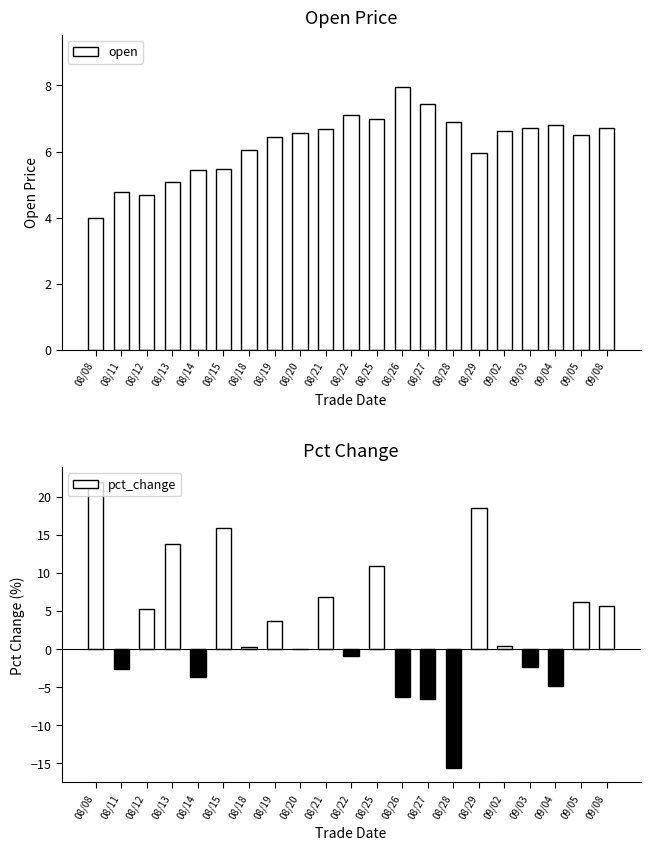

What is the minimum value shown in the chart?

-15.7